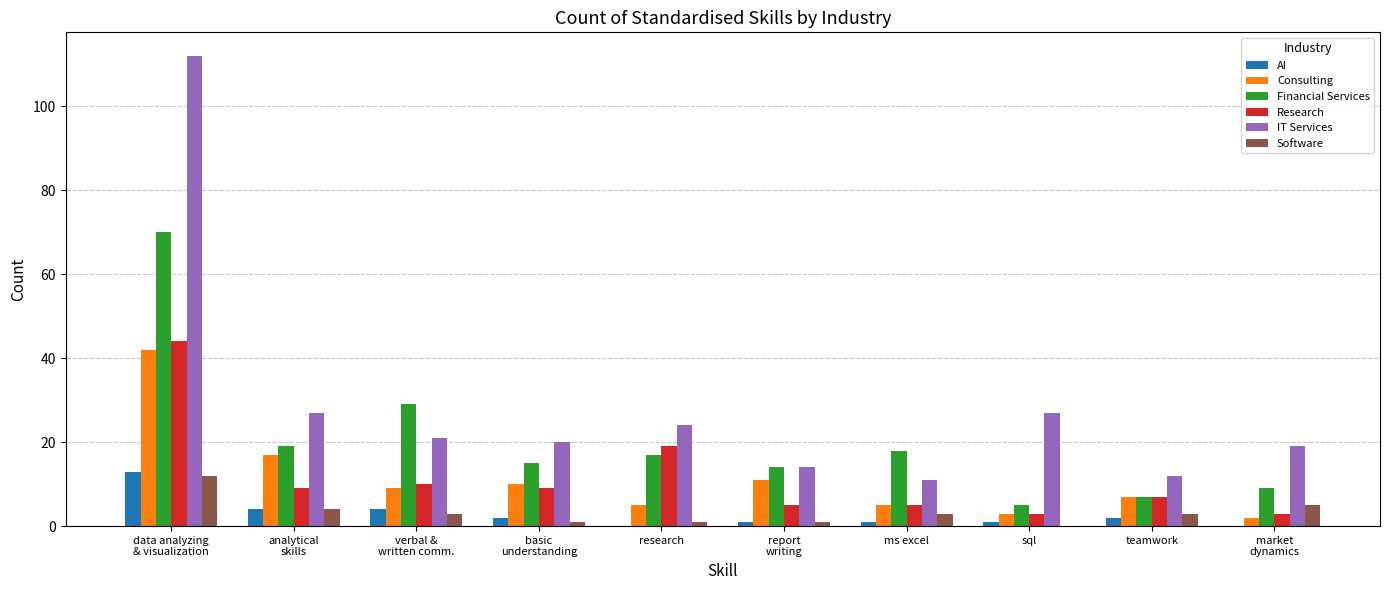

Reading left to right, list all the values displayed in this chart.

AI: data analyzing
& visualization=13	analytical
skills=4	verbal &
written comm.=4	basic
understanding=2	research=0	report
writing=1	ms excel=1	sql=1	teamwork=2	market
dynamics=0
Consulting: data analyzing
& visualization=42	analytical
skills=17	verbal &
written comm.=9	basic
understanding=10	research=5	report
writing=11	ms excel=5	sql=3	teamwork=7	market
dynamics=2
Financial Services: data analyzing
& visualization=70	analytical
skills=19	verbal &
written comm.=29	basic
understanding=15	research=17	report
writing=14	ms excel=18	sql=5	teamwork=7	market
dynamics=9
Research: data analyzing
& visualization=44	analytical
skills=9	verbal &
written comm.=10	basic
understanding=9	research=19	report
writing=5	ms excel=5	sql=3	teamwork=7	market
dynamics=3
IT Services: data analyzing
& visualization=112	analytical
skills=27	verbal &
written comm.=21	basic
understanding=20	research=24	report
writing=14	ms excel=11	sql=27	teamwork=12	market
dynamics=19
Software: data analyzing
& visualization=12	analytical
skills=4	verbal &
written comm.=3	basic
understanding=1	research=1	report
writing=1	ms excel=3	sql=0	teamwork=3	market
dynamics=5